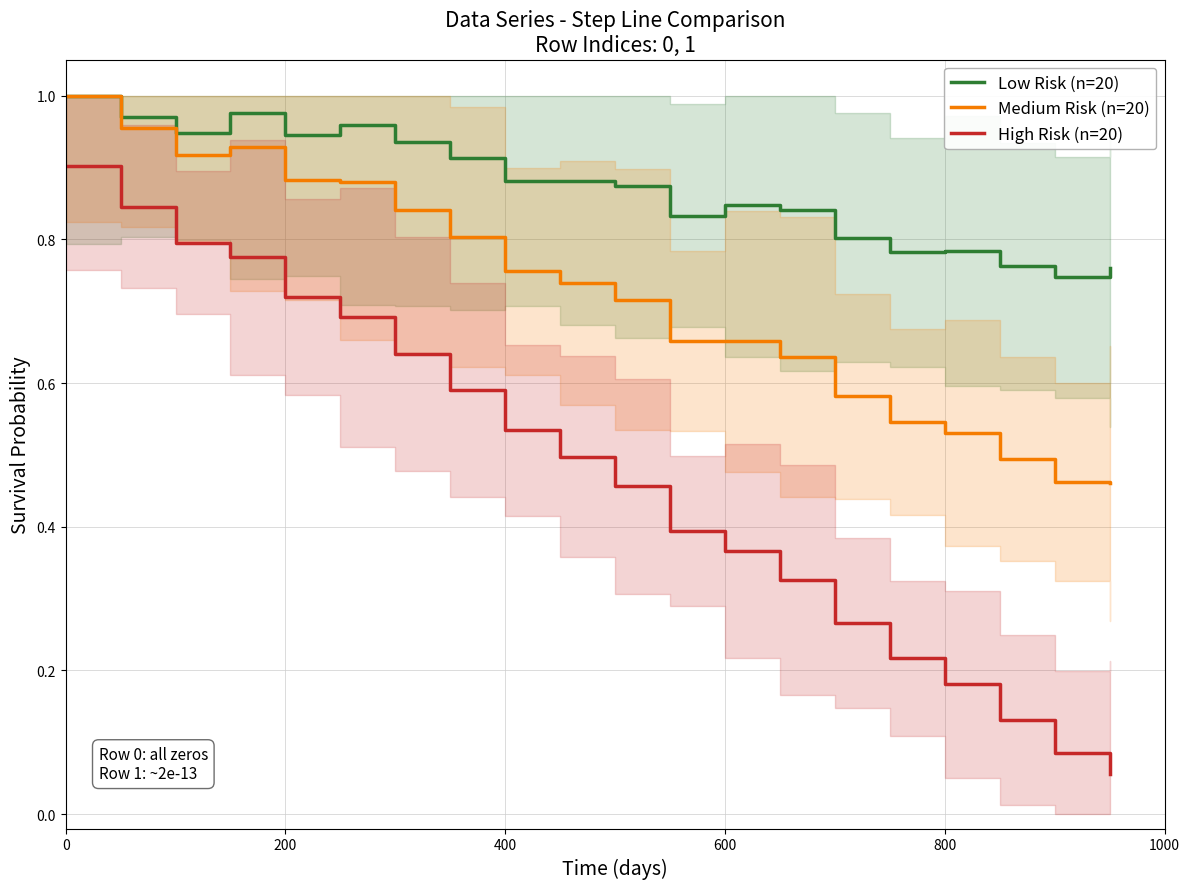

Does the chart display data point markers on the line(s)?

No